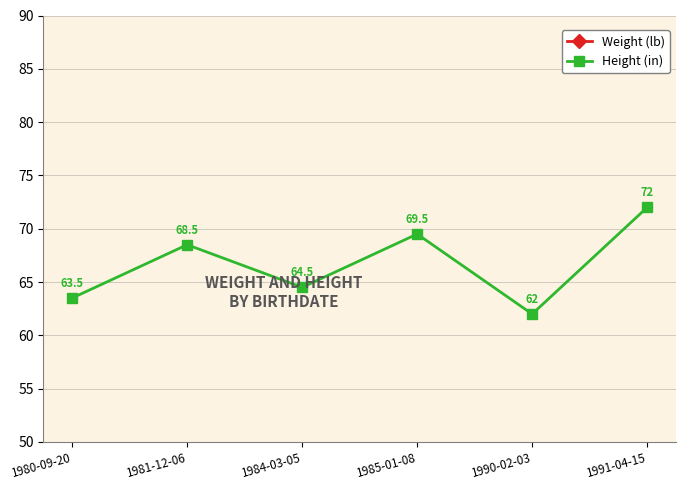

What are all the series names shown in the legend?

Weight (lb), Height (in)